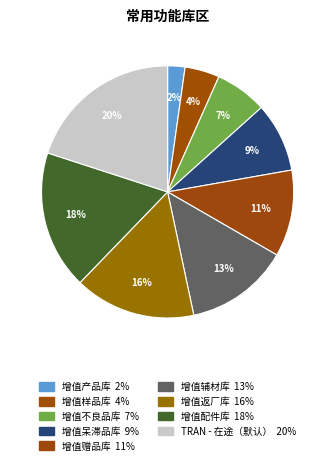

To the nearest percent, what percentage of the pie is 增值产品库?

2%